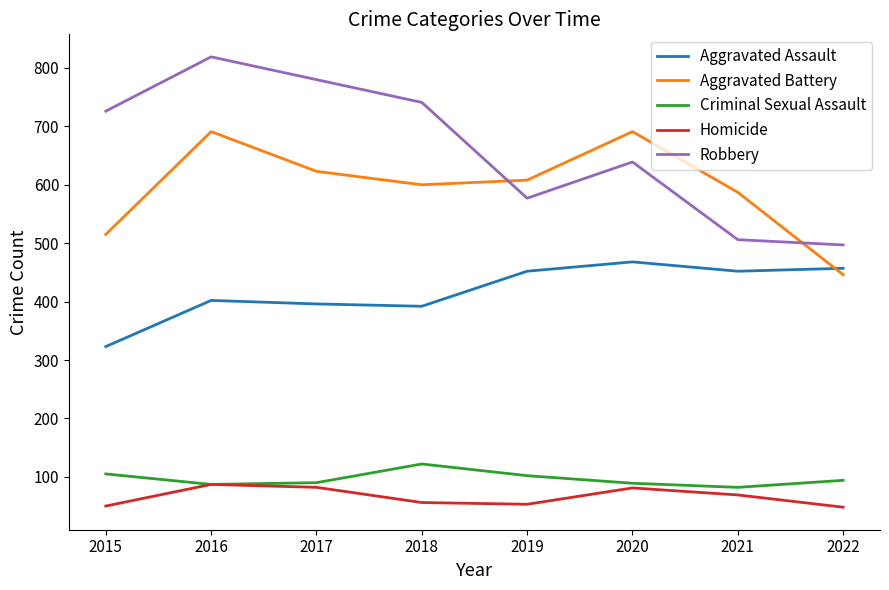

What is the minimum value shown in the chart?

48